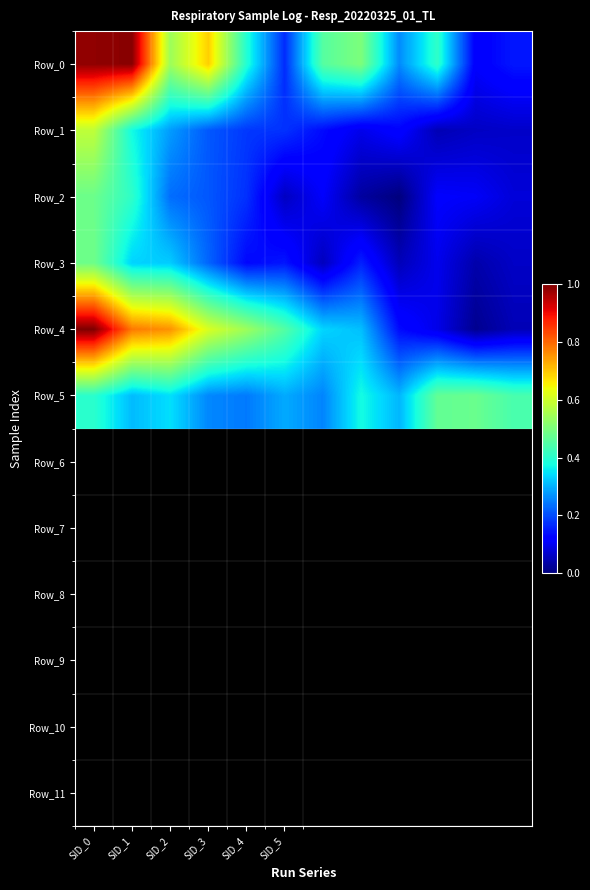

At how many categories does at least one series exceed 0?

12